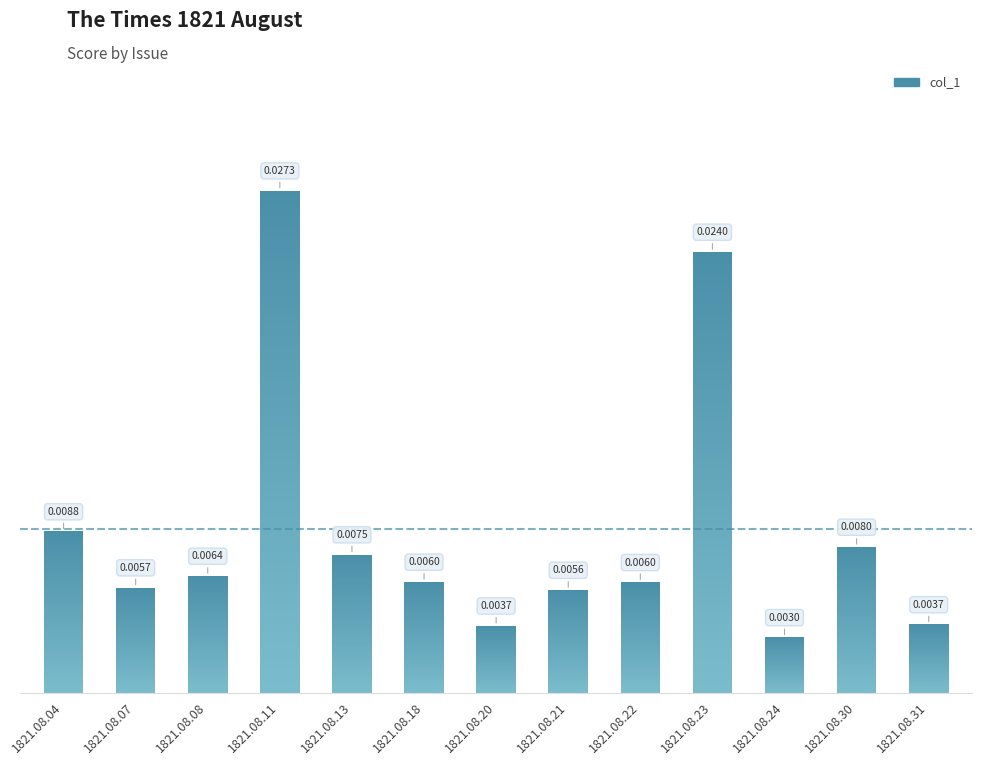

Which label corresponds to the largest value in the chart?

1821.08.11